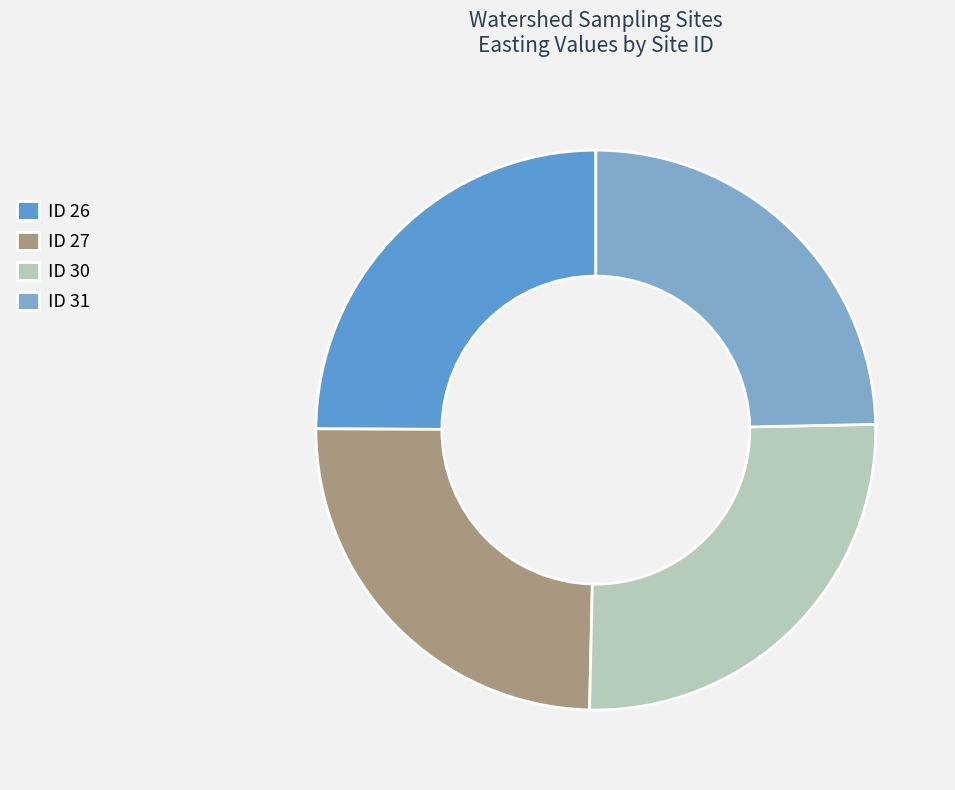

Does any single category account for the majority?

No